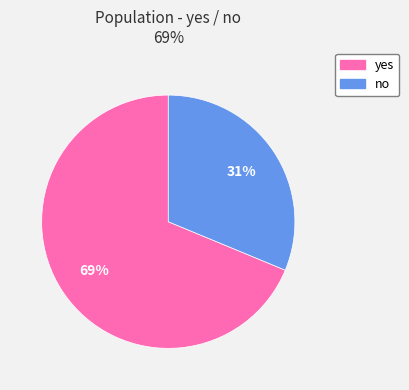

To the nearest percent, what portion does yes represent?

69%